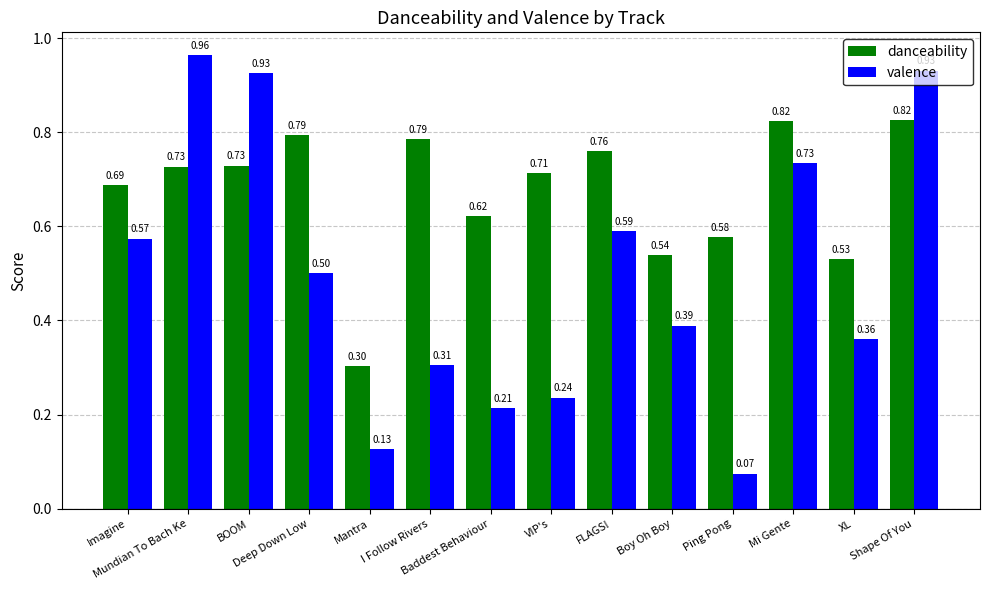

What is the total value across all series at I Follow Rivers?

1.1